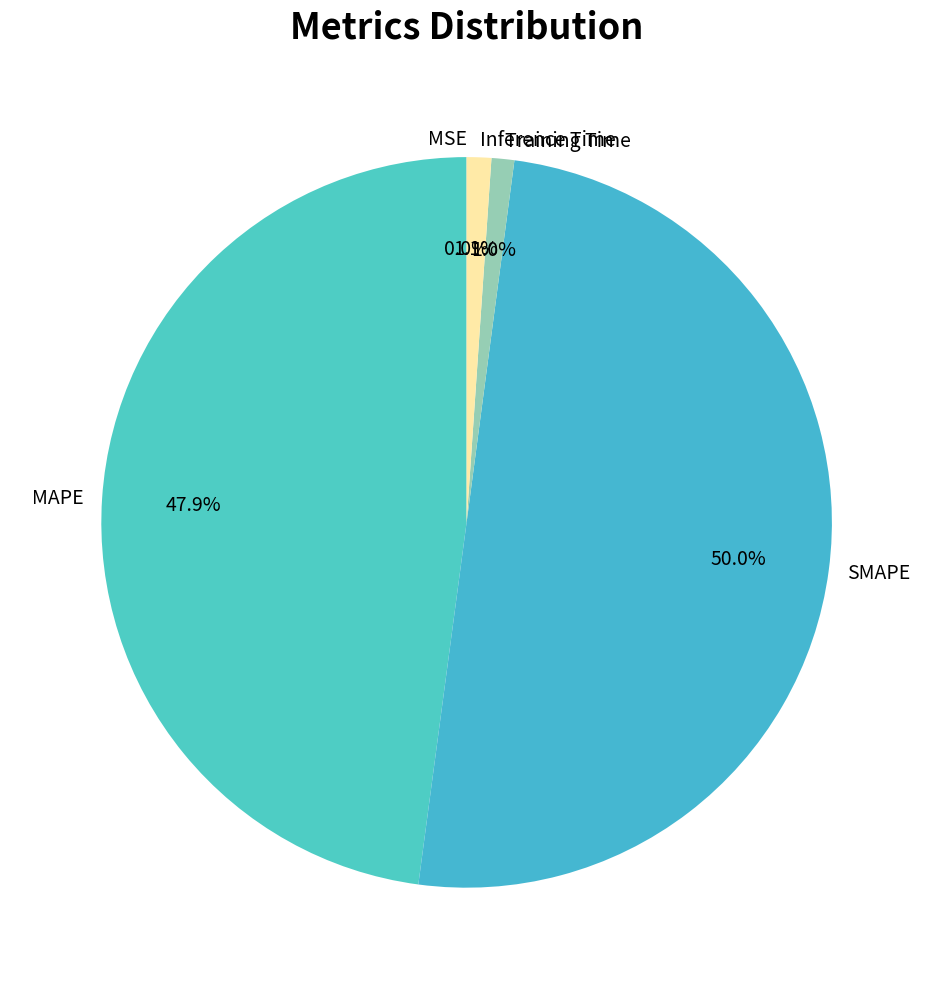

Which slice represents more than half of the pie?

SMAPE